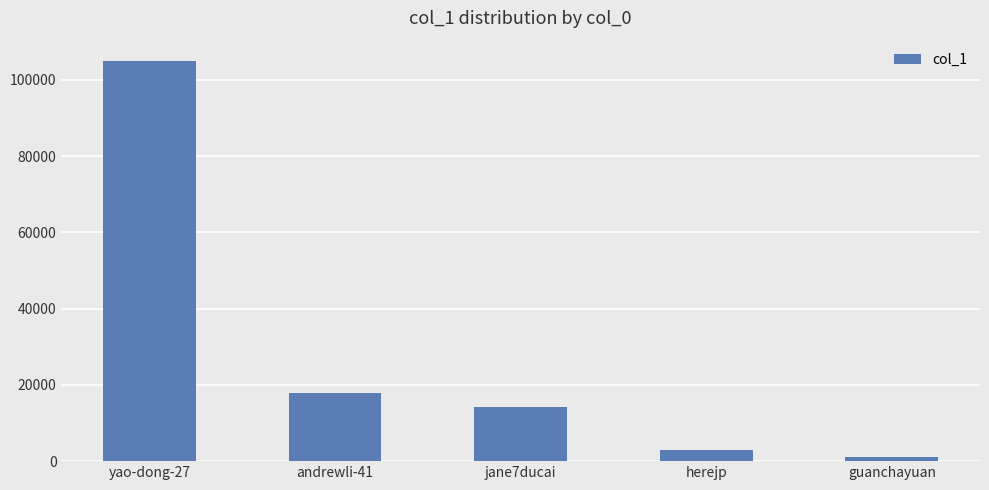

Which category has the highest value across all series?

yao-dong-27